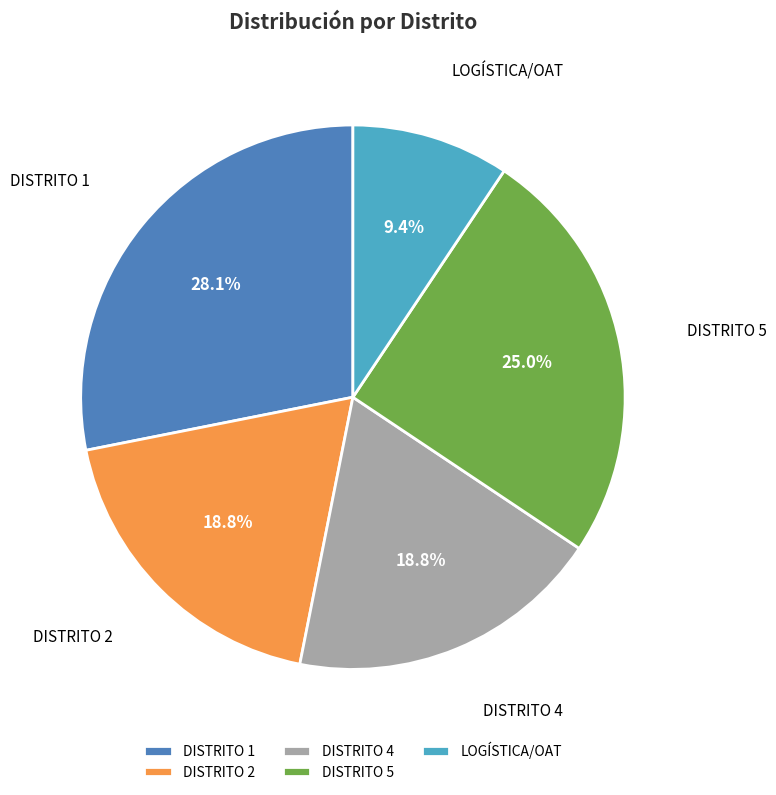

What percentage is the DISTRITO 2 slice, to the nearest percent?

19%